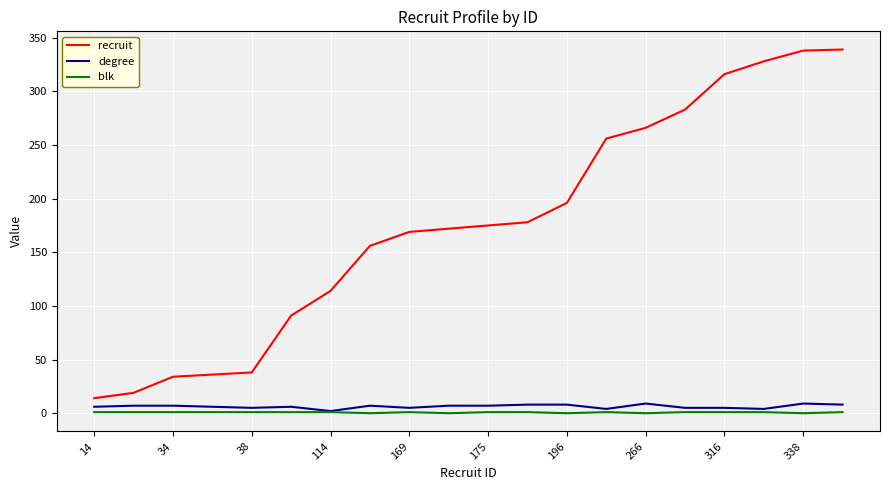

What are all the series names shown in the legend?

recruit, degree, blk